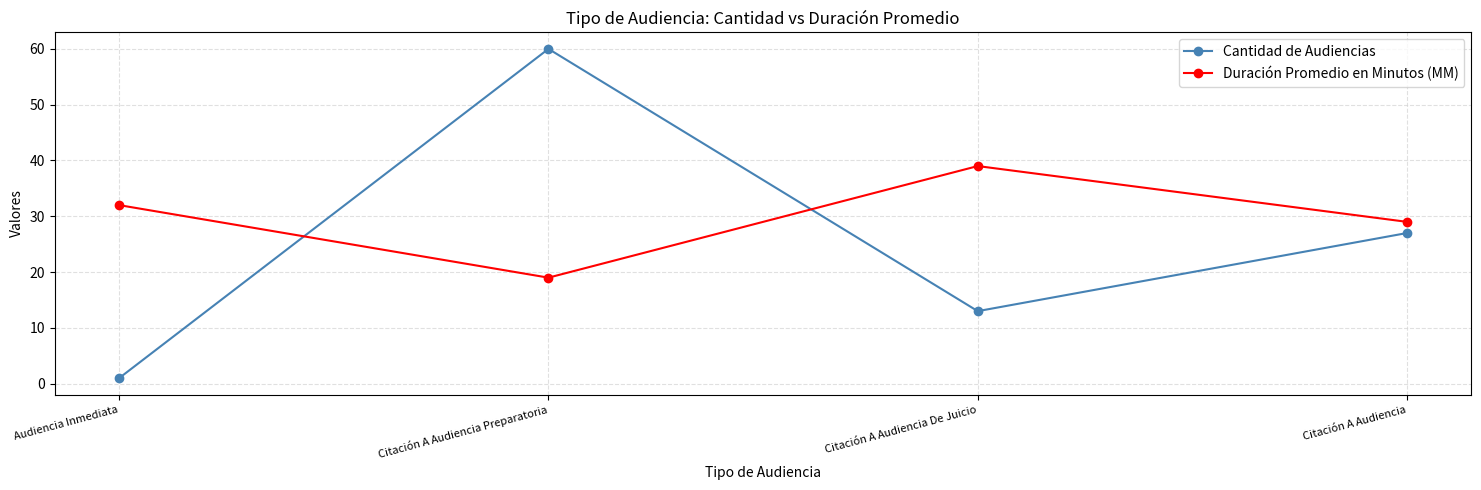

Reading left to right, extract all data points from this chart.

Cantidad de Audiencias: Audiencia Inmediata=1	Citación A Audiencia Preparatoria=60	Citación A Audiencia De Juicio=13	Citación A Audiencia=27
Duración Promedio en Minutos (MM): Audiencia Inmediata=32	Citación A Audiencia Preparatoria=19	Citación A Audiencia De Juicio=39	Citación A Audiencia=29